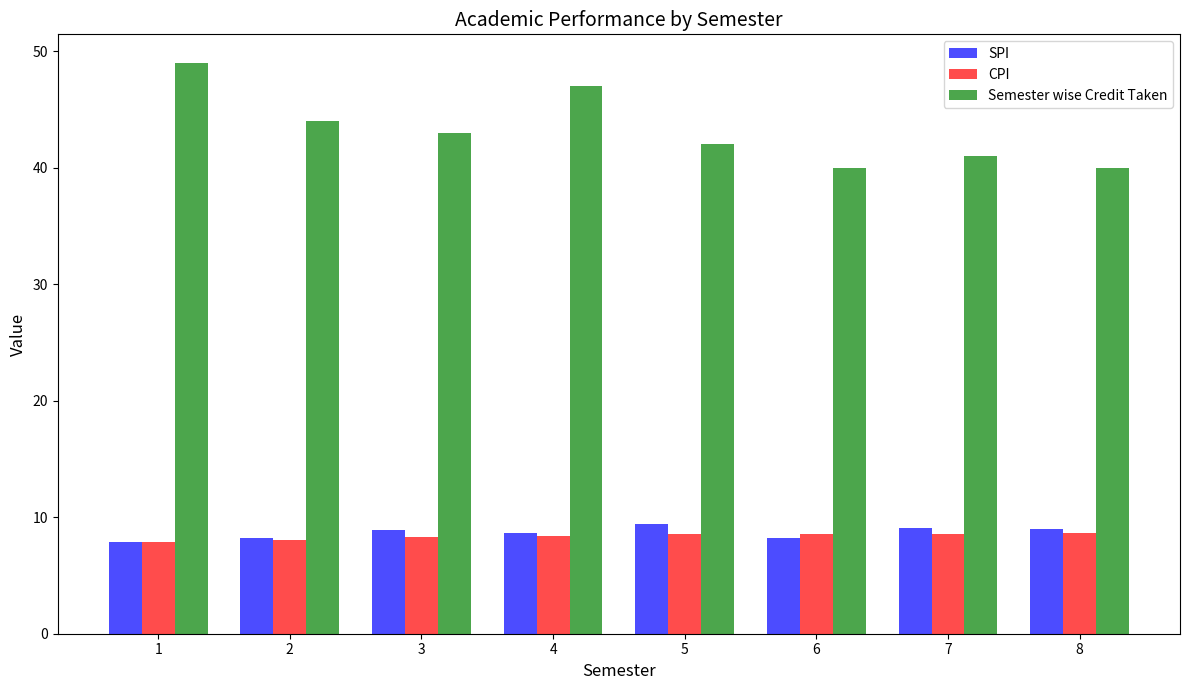

How many groups of bars are there?

8